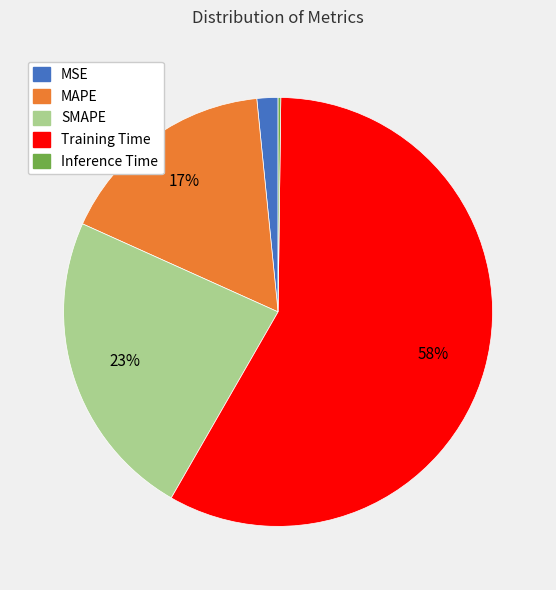

Does any single category account for the majority?

Yes